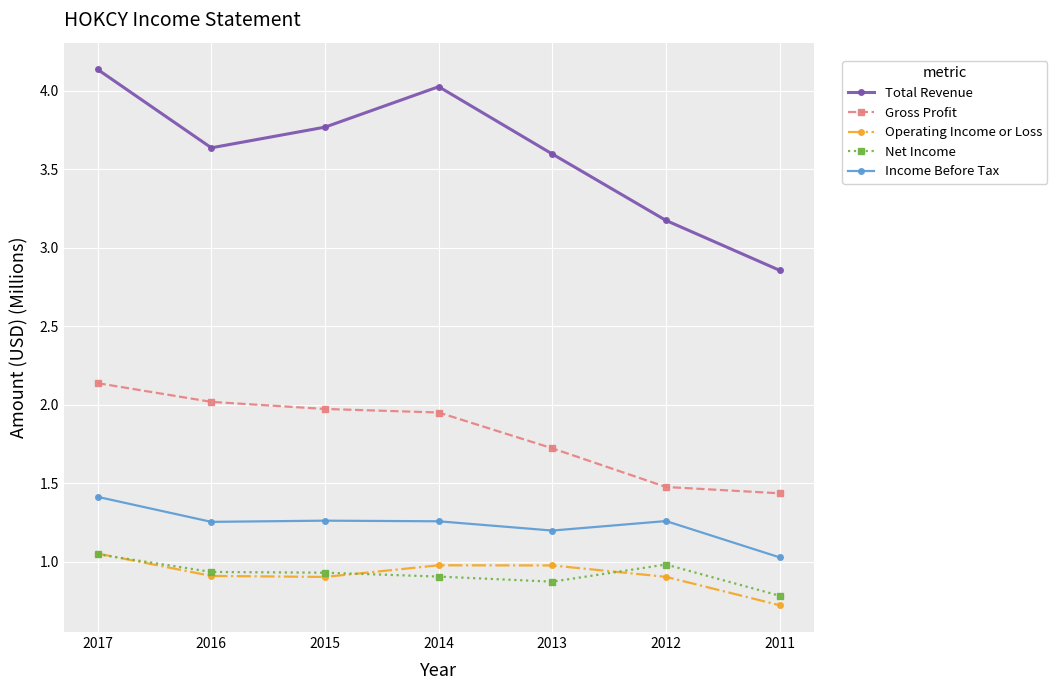

Which series changed the most between 2017 and 2013?

Total Revenue